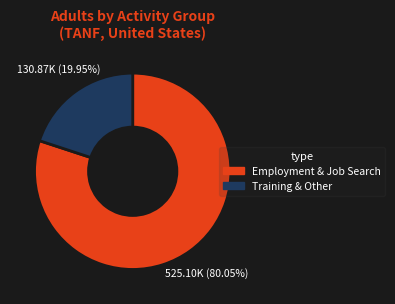

Does any single category account for the majority?

Yes